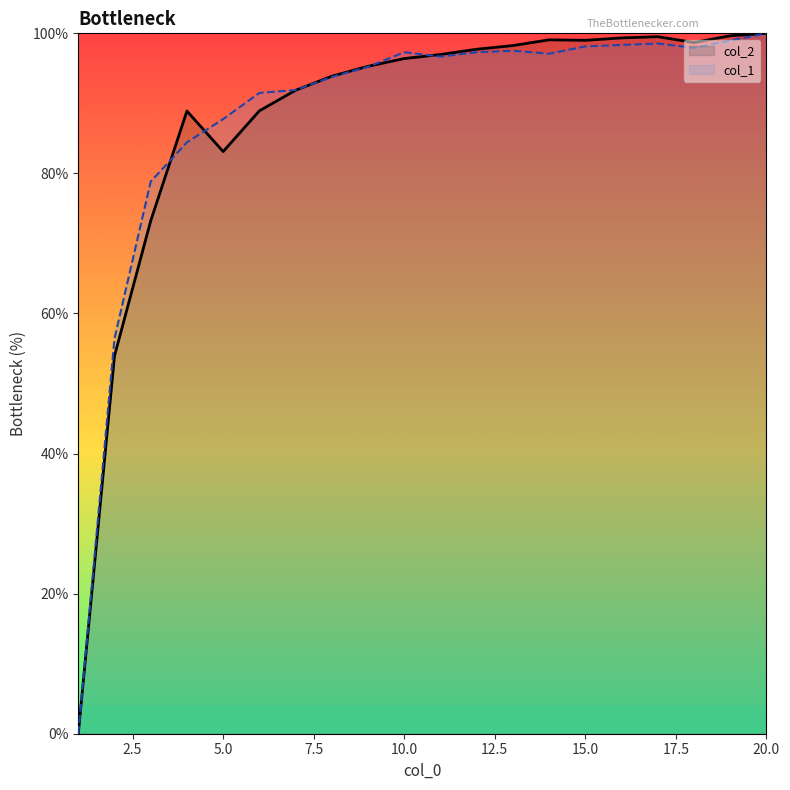

At which label is col_1 closest to 50?

2